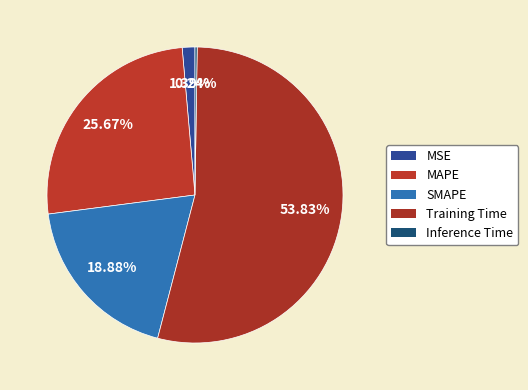

Is the sum of MAPE and Inference Time greater than half?

No